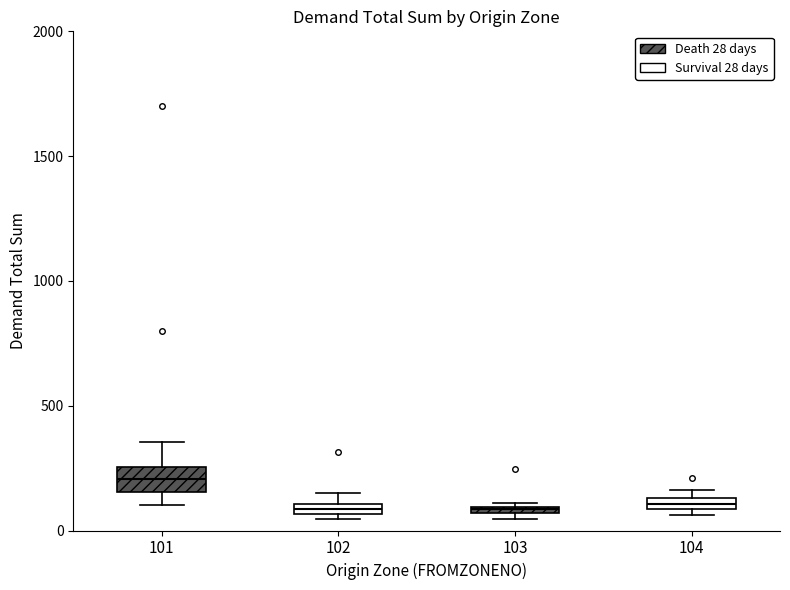

Where is the upper edge of the box at x = 104 on the y-axis? The values are not printed on the chart, so give them approximately, as read against the axis.

150